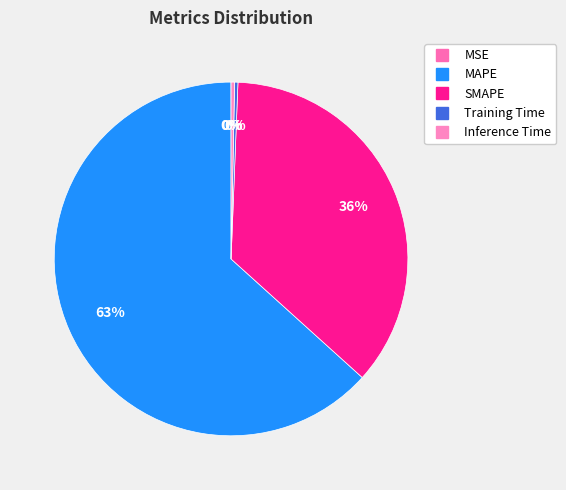

To the nearest percent, what is the average slice percentage?

20%